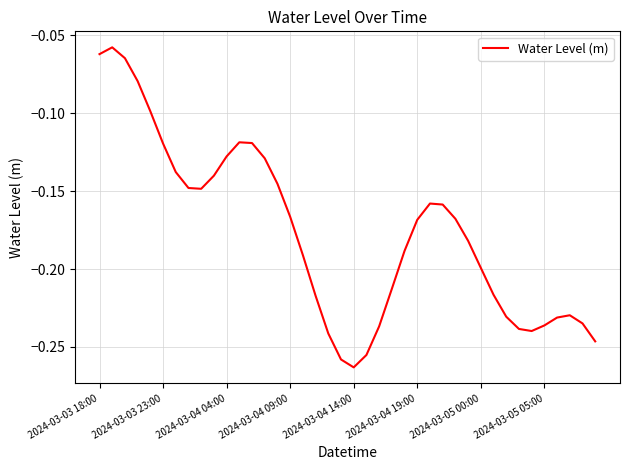

Does the chart have visible grid lines?

Yes